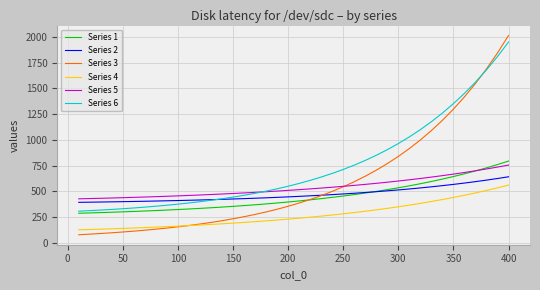

Which series has the widest spread of values?

Series 3